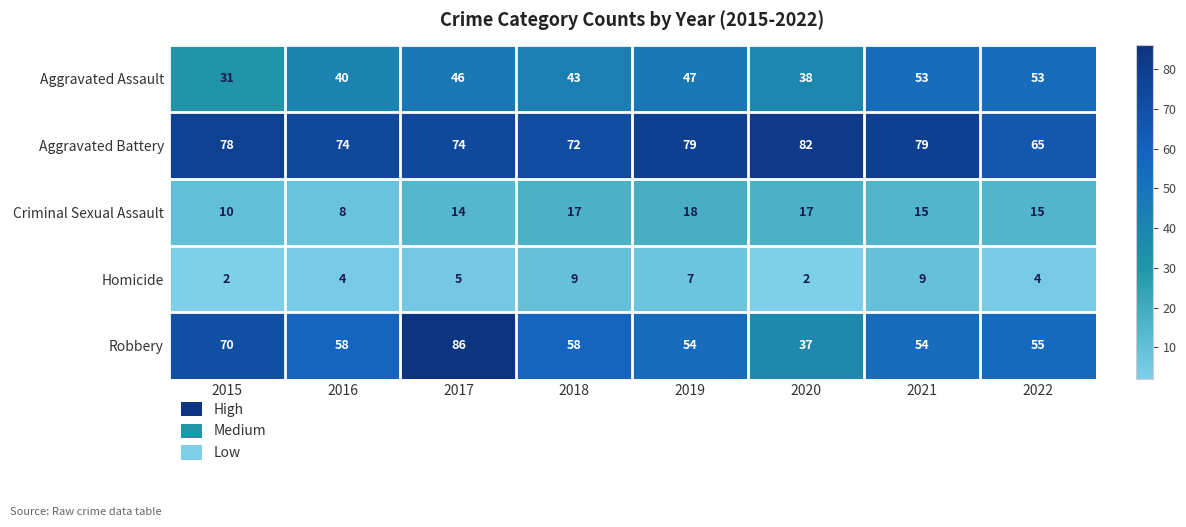

What is the difference between the Aggravated Assault values at 2018 and 2017?

3